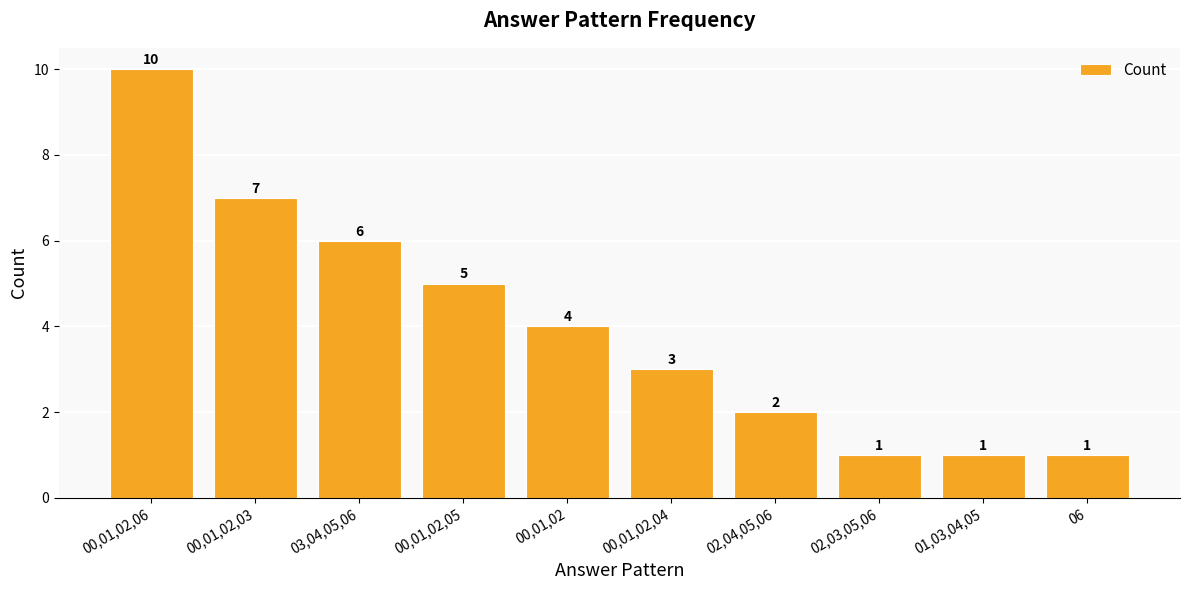

What is the smallest value displayed?

1